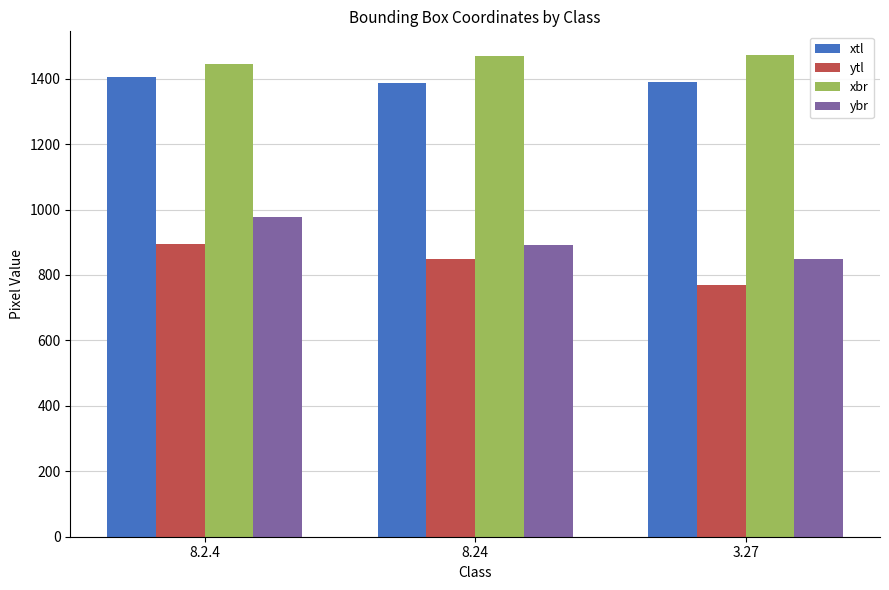

At which label is ytl closest to 831?

8.24